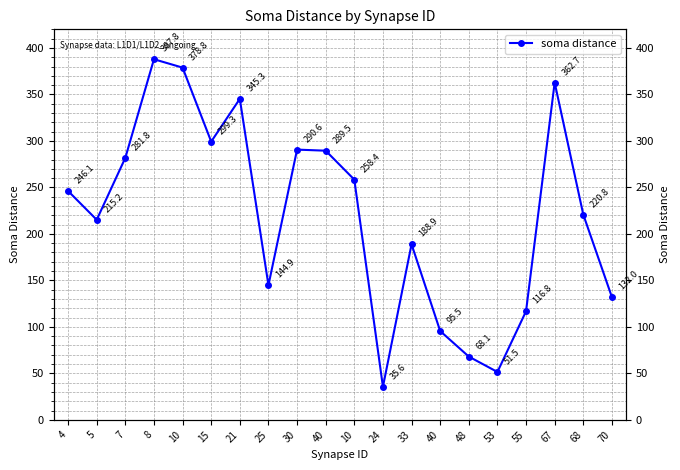

How many points are higher than both their immediate neighbors (excluding endpoints)?

5